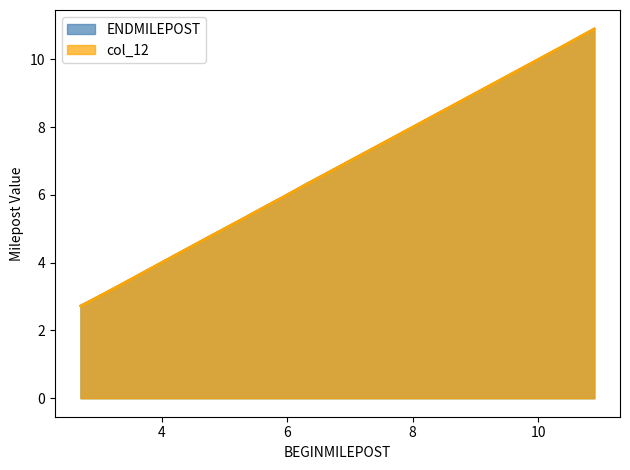

How many lines are shown in the chart?

2